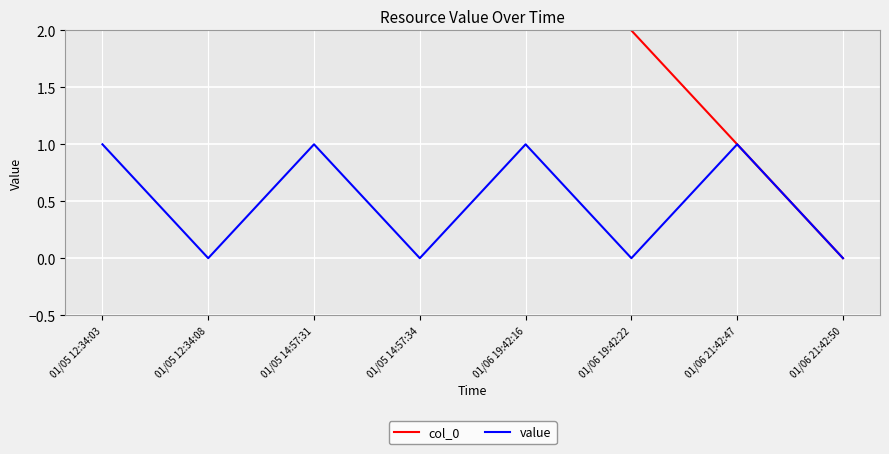

Reading left to right, transcribe all the data shown in this chart.

col_0: 7	6	5	4	3	2	1	0
value: 1	0	1	0	1	0	1	0